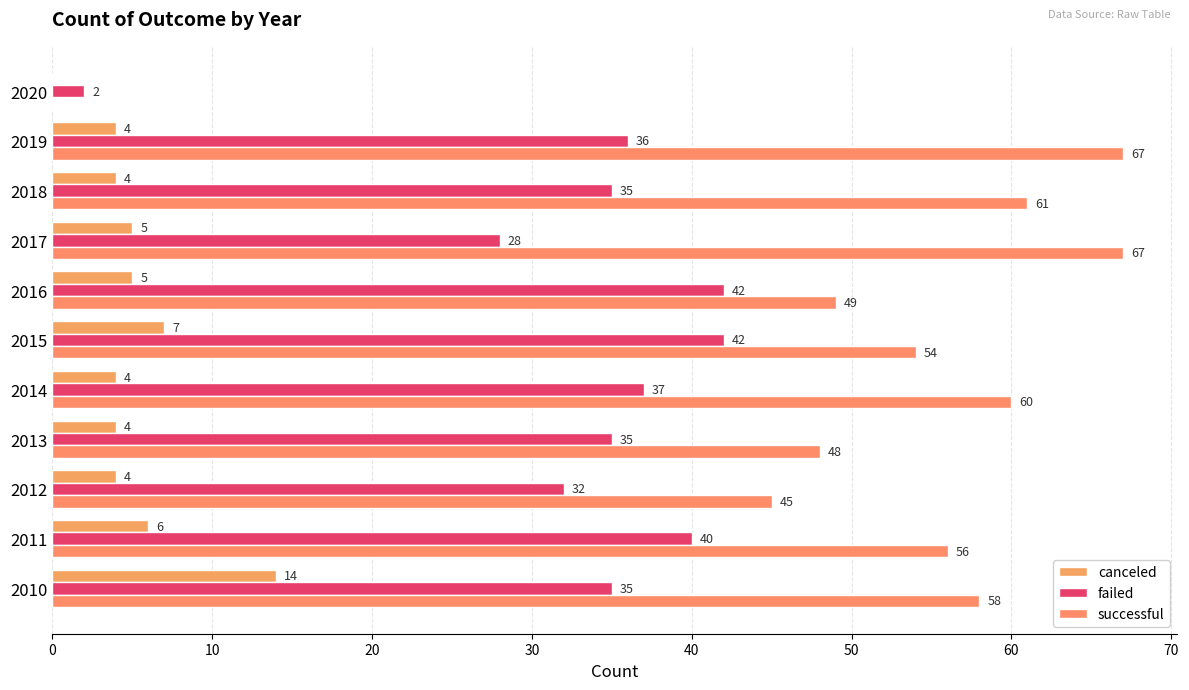

What is the highest value of the canceled series?

14